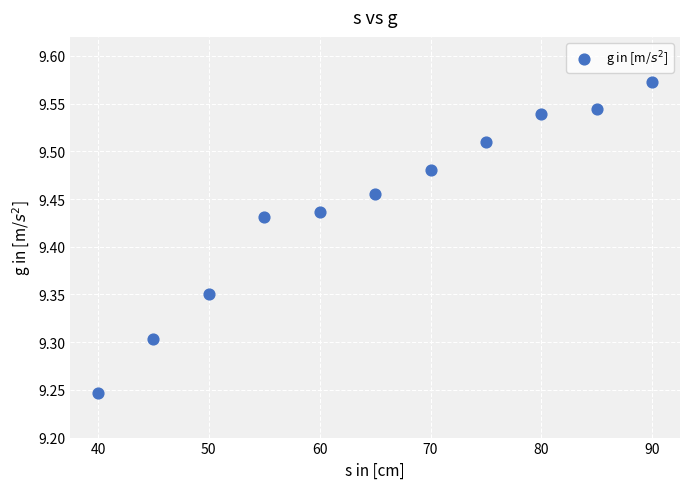

What is the range of X values (max minus min)?

50.0